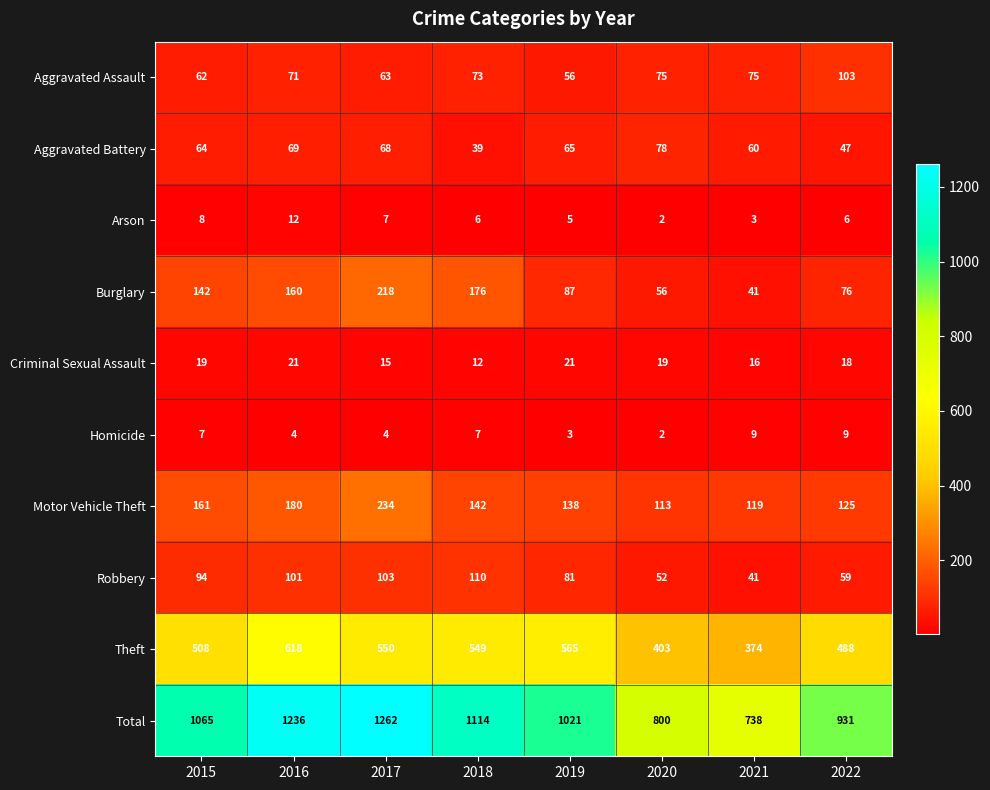

At 2019, list the series in order from largest to smallest.

Total, Theft, Motor Vehicle Theft, Burglary, Robbery, Aggravated Battery, Aggravated Assault, Criminal Sexual Assault, Arson, Homicide